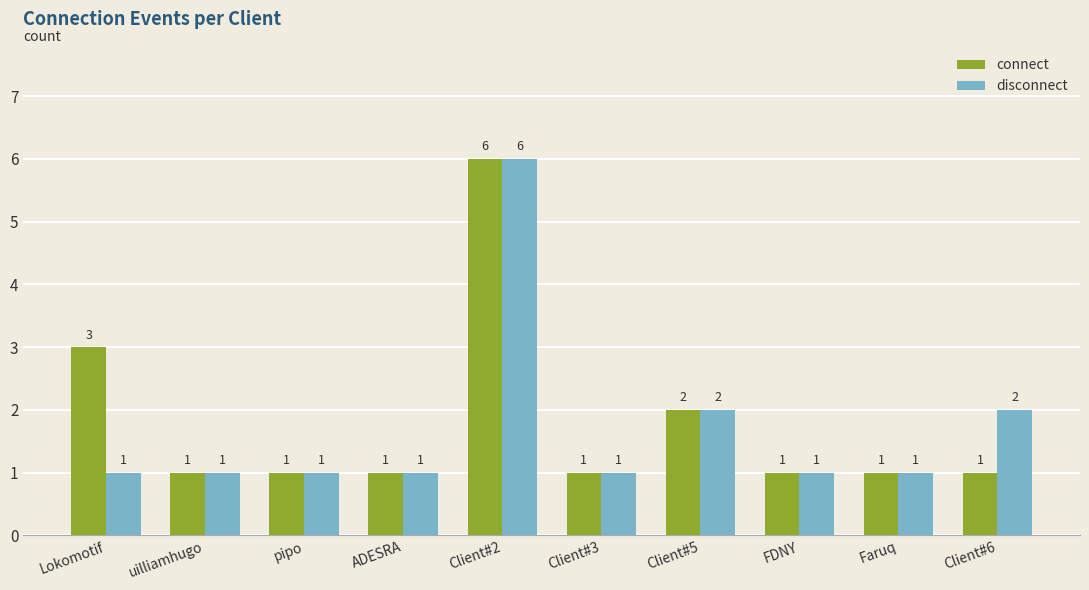

How many data points in disconnect are above 1?

3